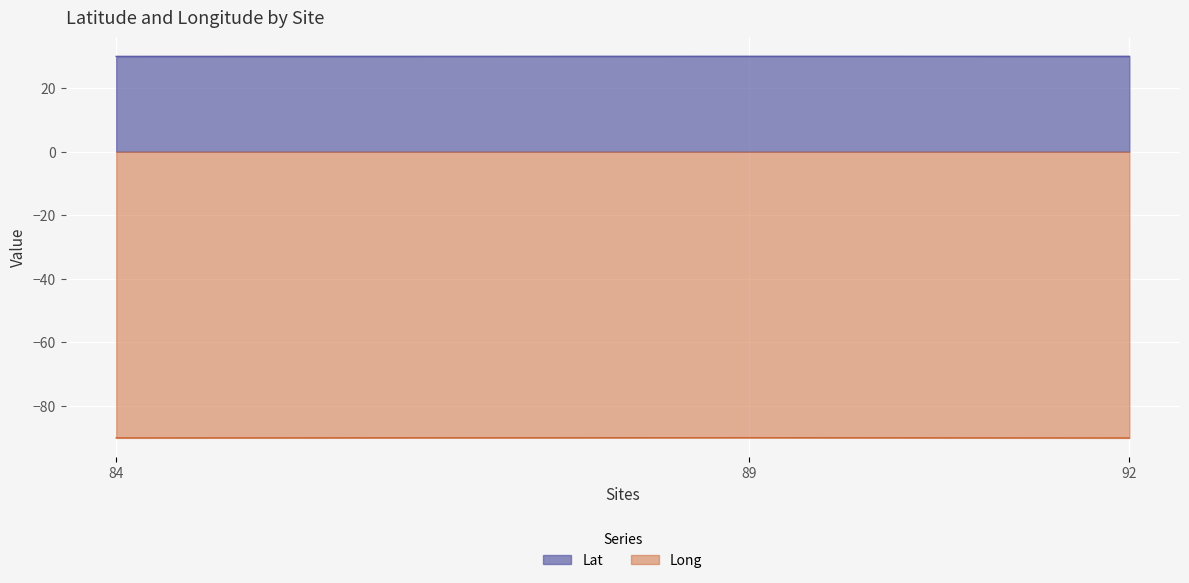

What is the maximum value shown in the chart?

30.0